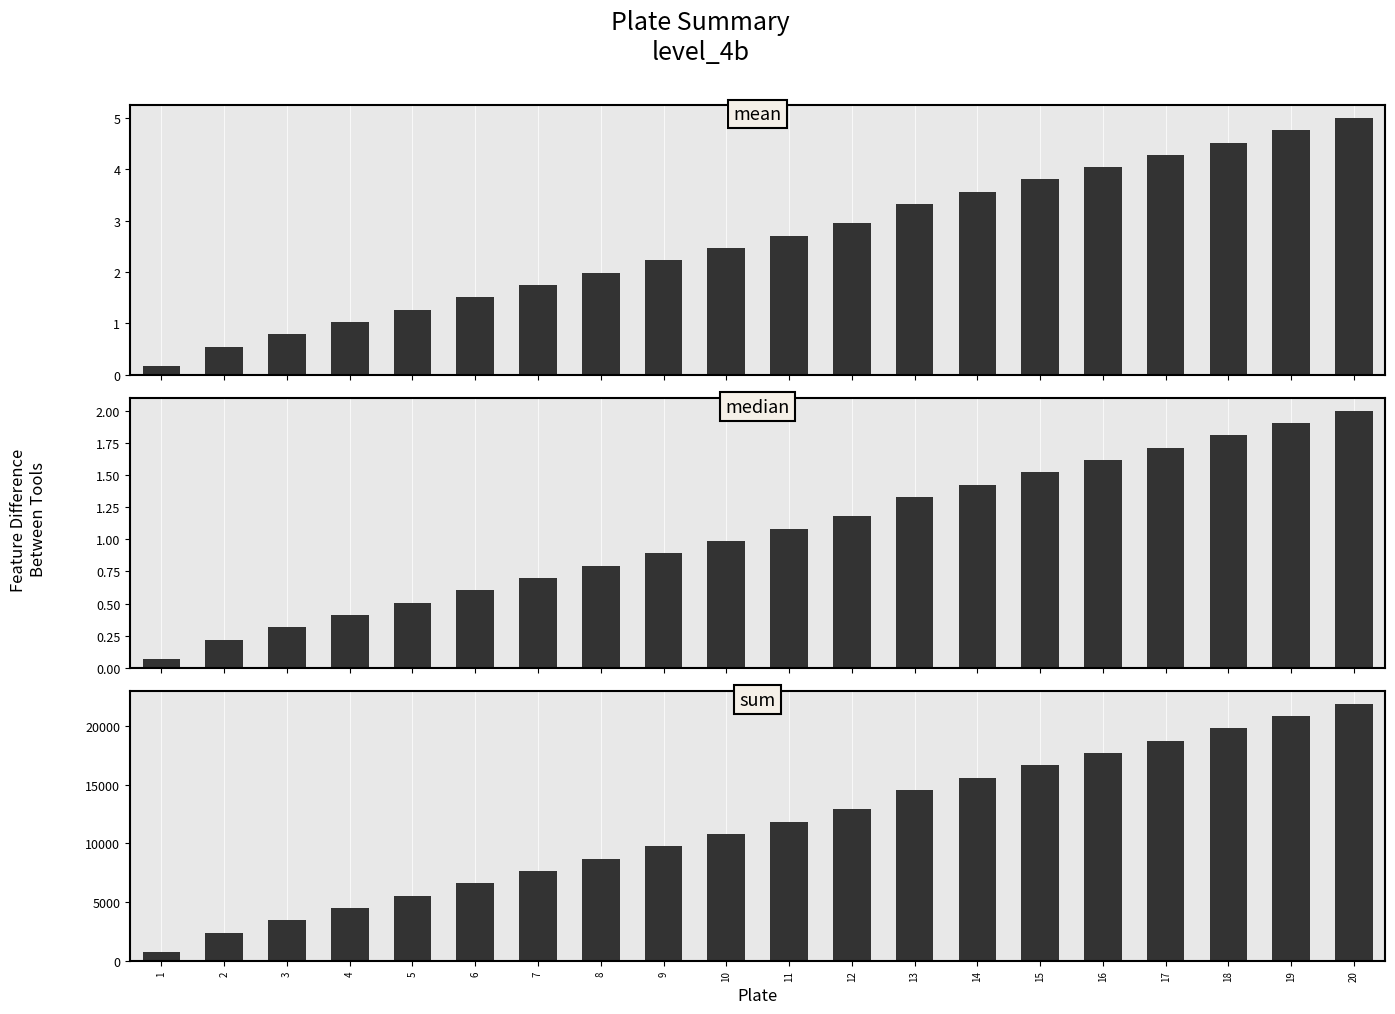

What is the approximate value of sum at 20?

21900.0